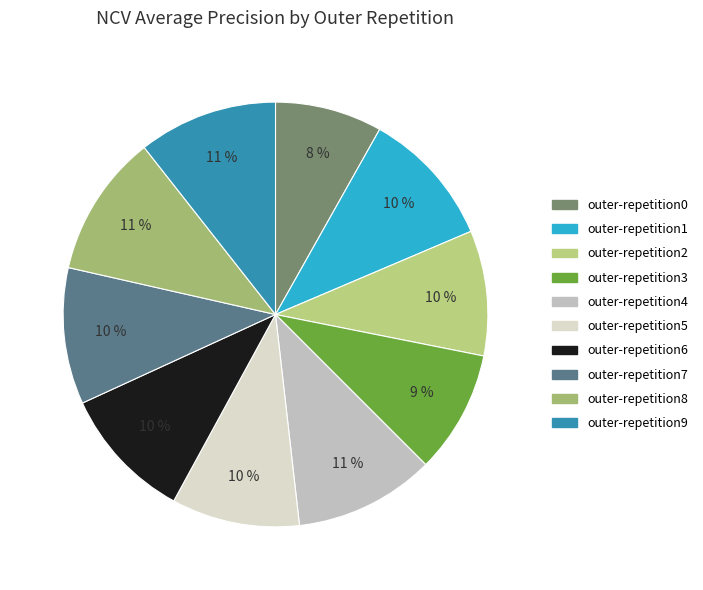

What percentage is the outer-repetition4 slice, to the nearest percent?

11%